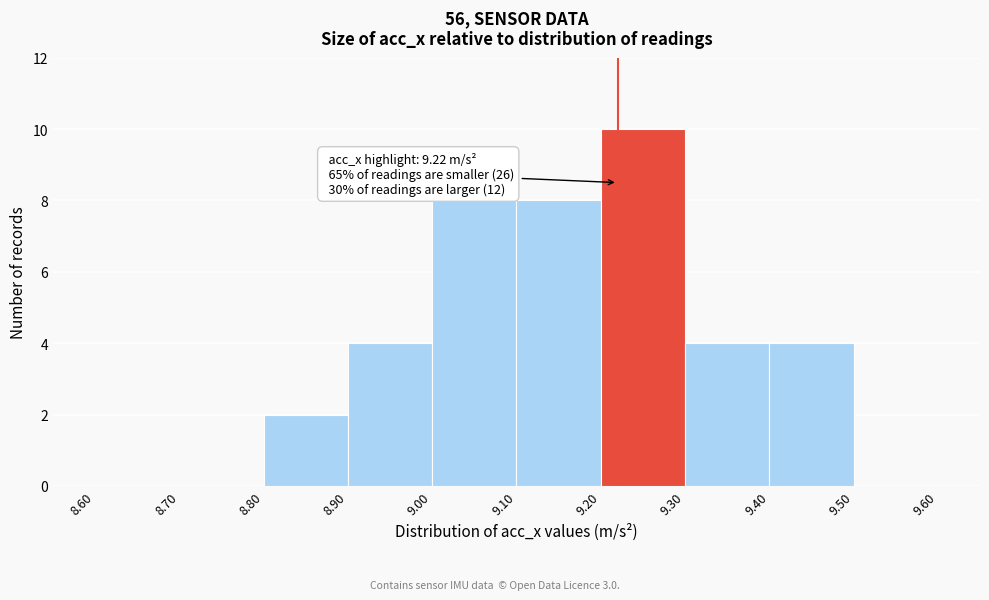

Which range on the x-axis has the tallest bar?

9.20 to 9.30